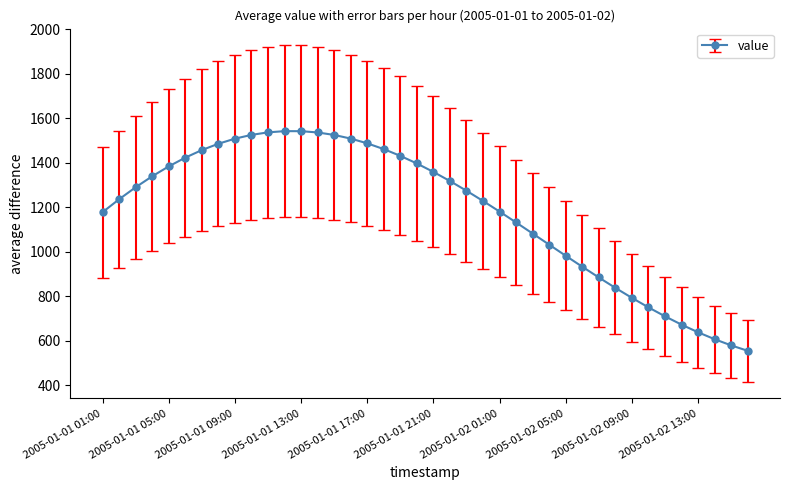

What is the difference between the second highest and minimum values?

987.4